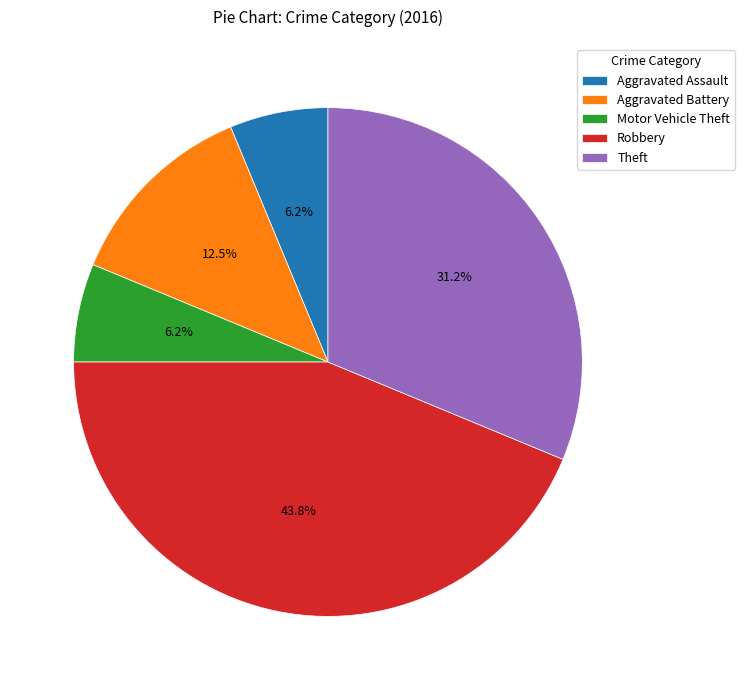

To the nearest percent, what portion does Aggravated Assault represent?

6%